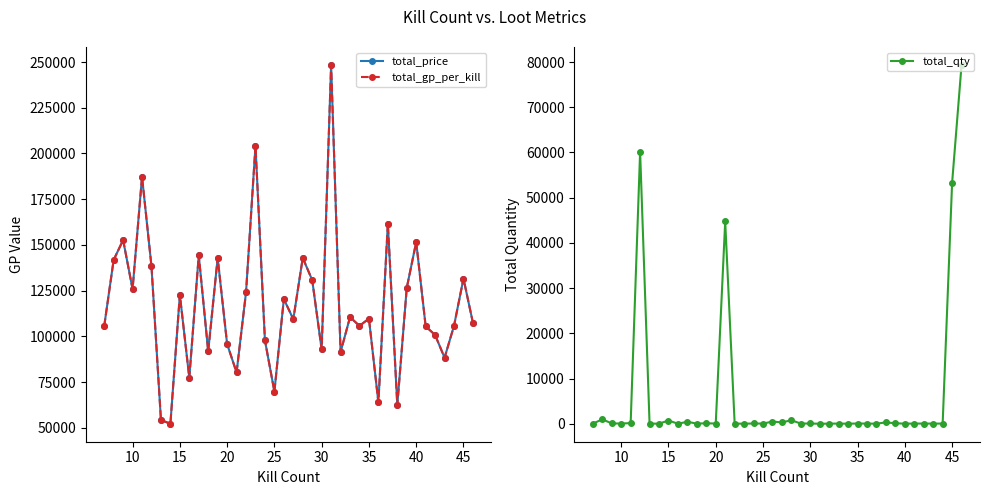

True or false: total_qty has more than 0 points higher than both neighbors.

True